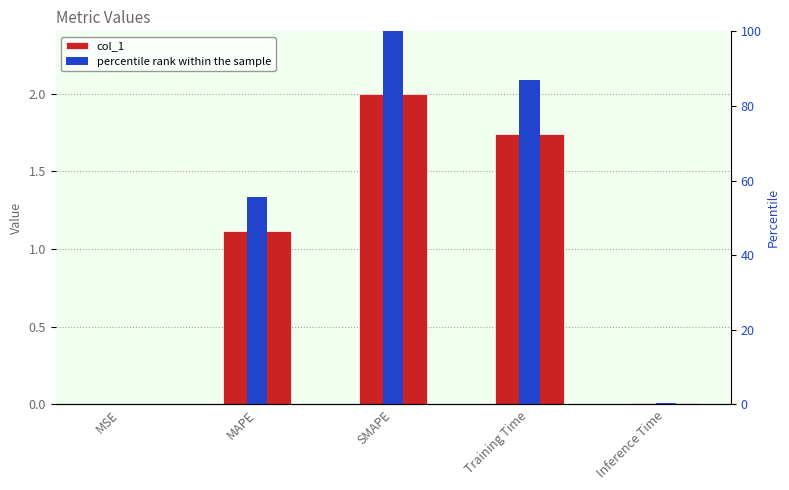

What are all the series names shown in the legend?

col_1, percentile rank within the sample